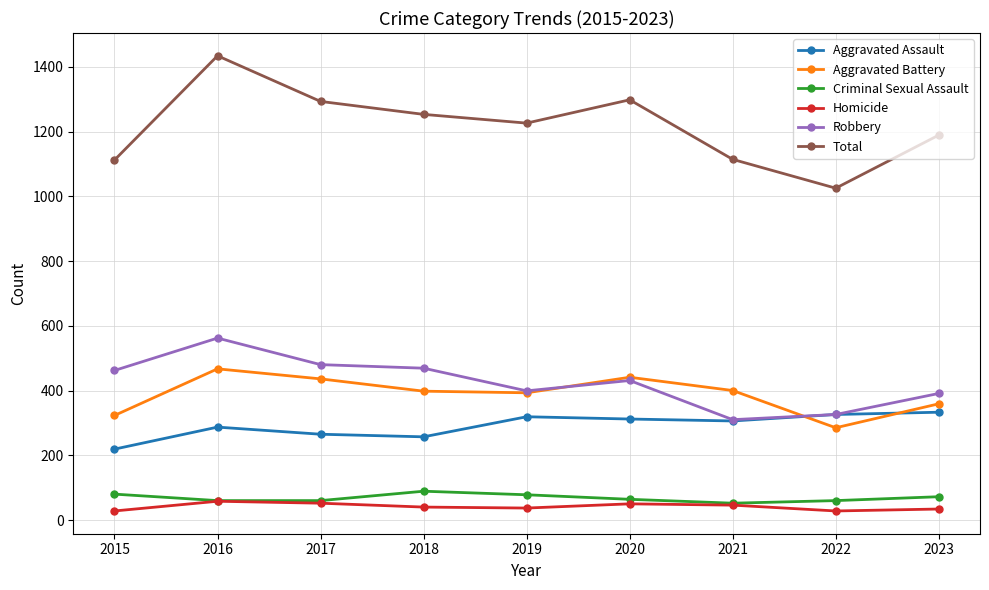

Does the chart have visible grid lines?

Yes